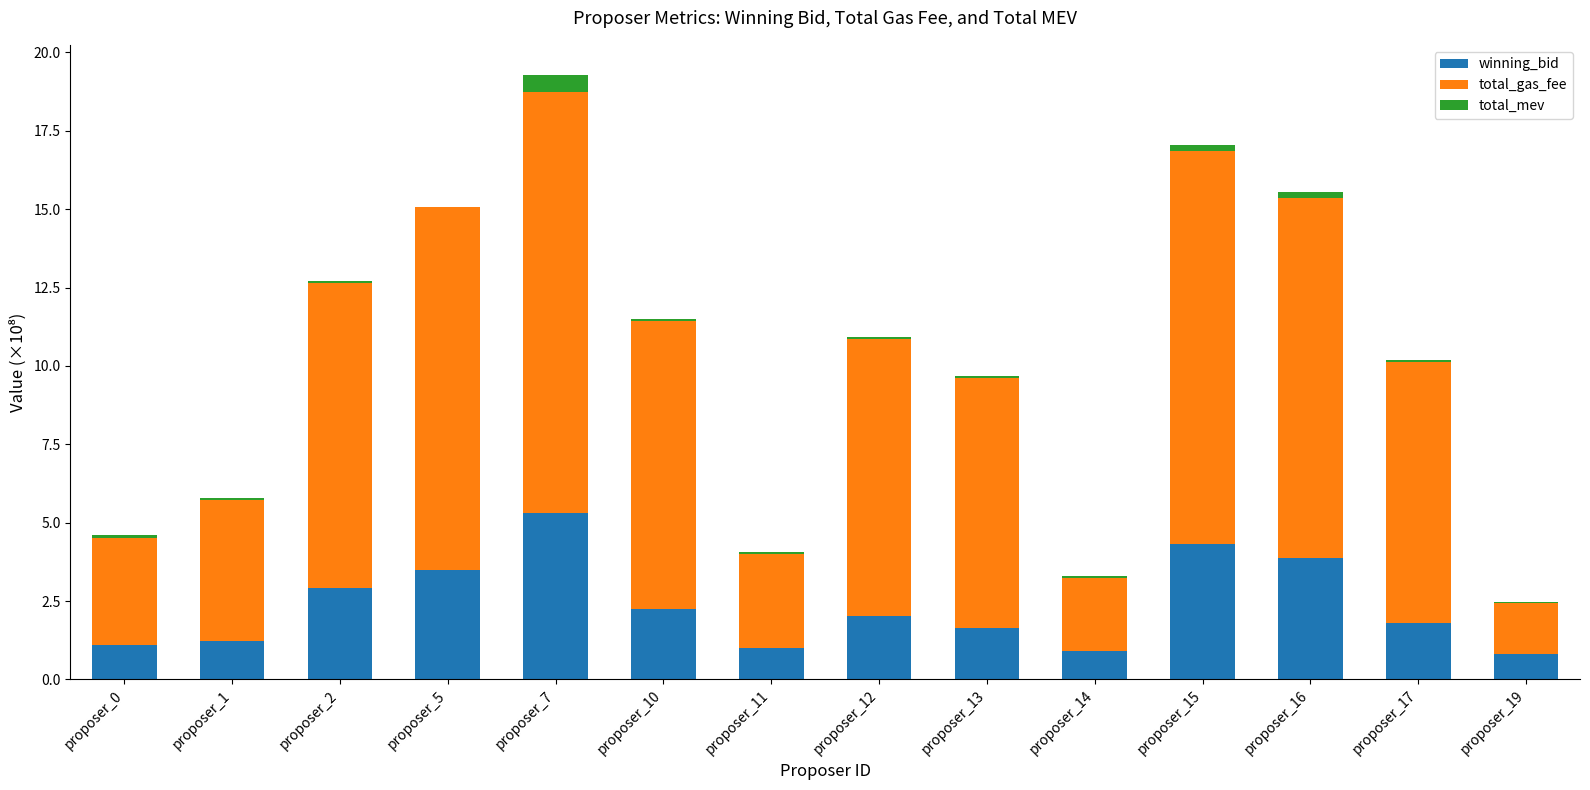

How many distinct data groups are displayed?

3